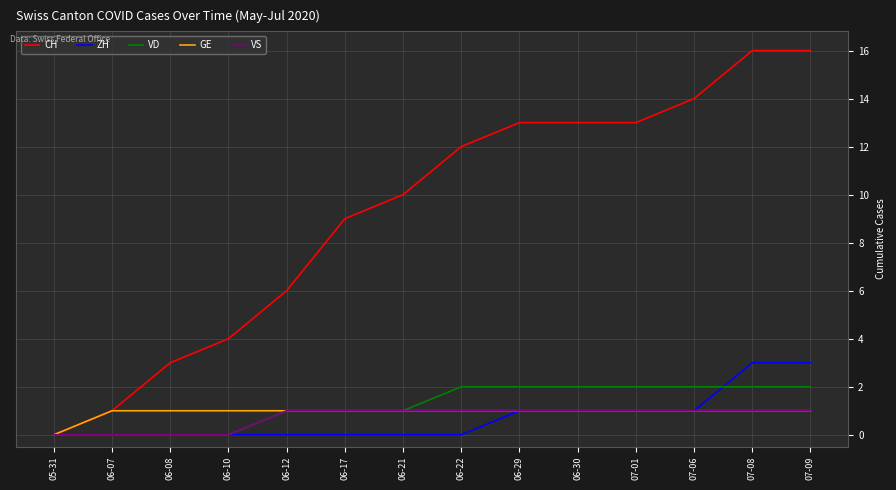

What are all the series names shown in the legend?

CH, ZH, VD, GE, VS